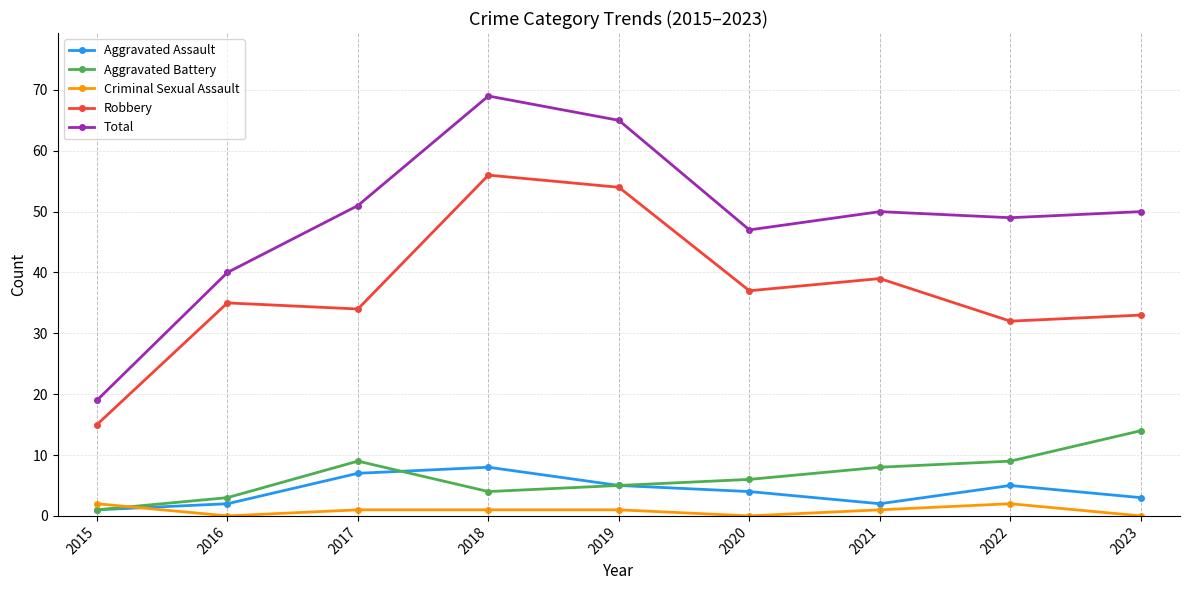

How many values in the Aggravated Battery series are below 6?

4